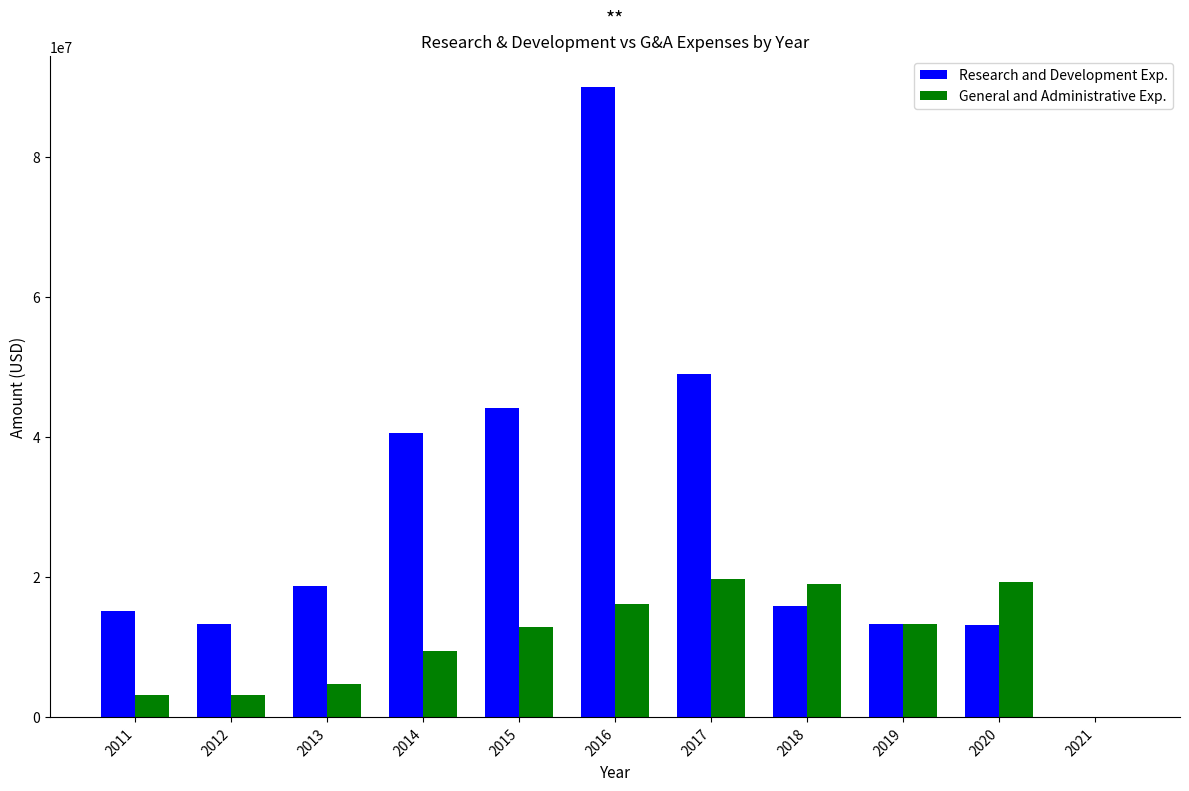

Is the value of Research and Development Exp. at 2020 greater than the value of General and Administrative Exp. at 2011?

Yes